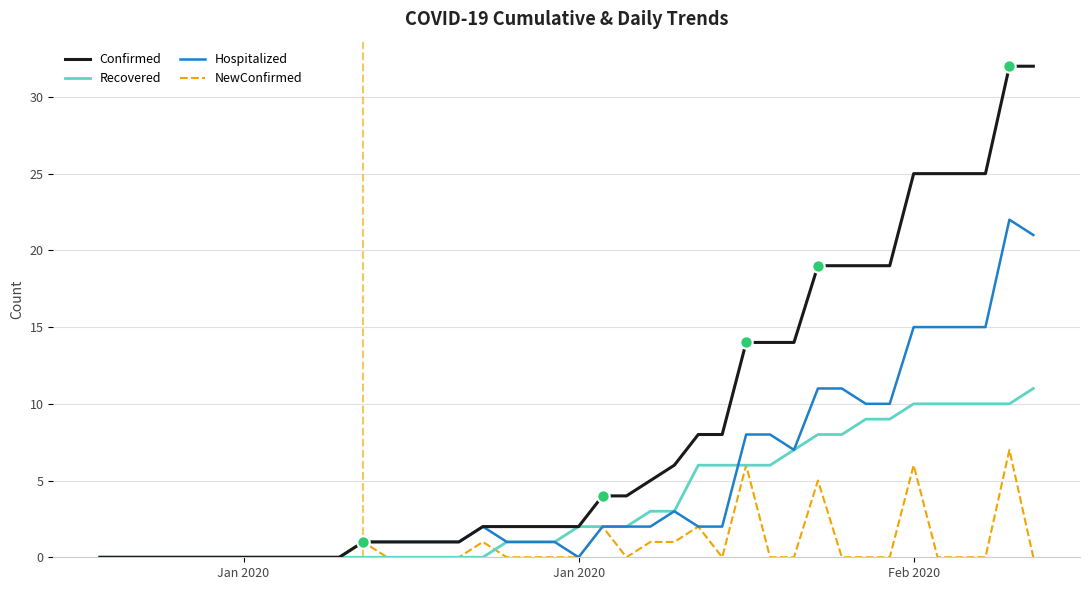

Which series has the widest spread of values?

Confirmed